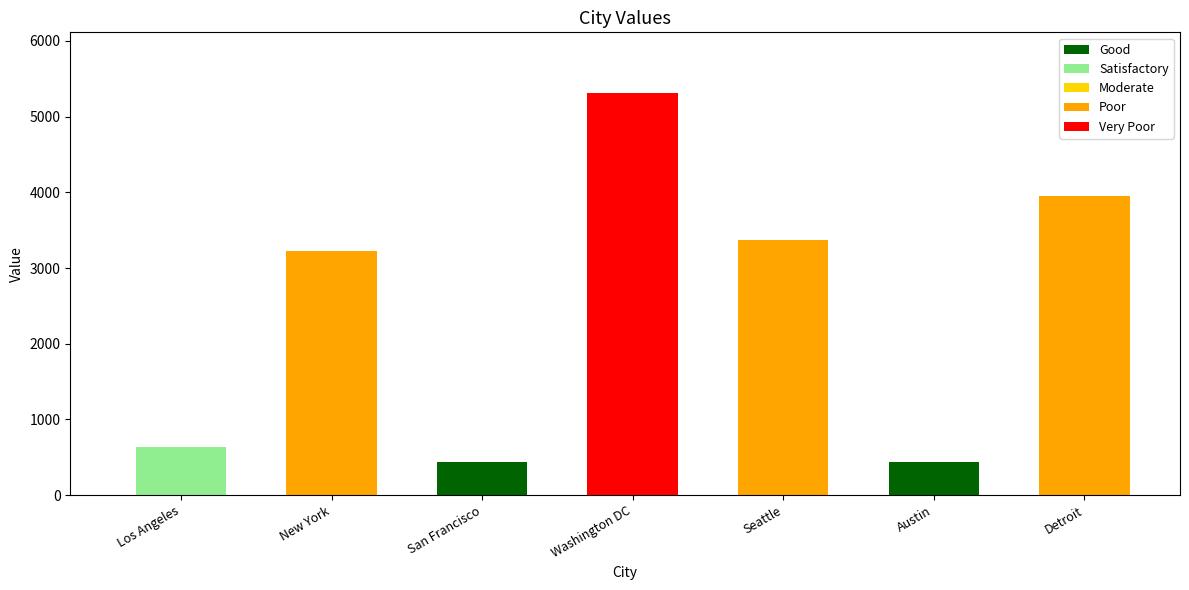

What is the label of the 3rd bar from the right?

Seattle